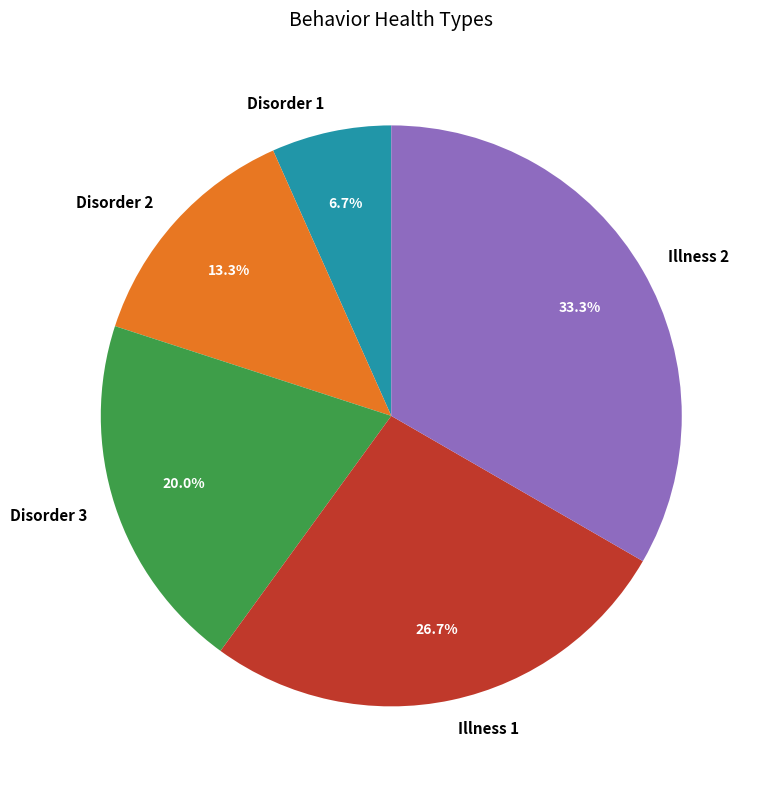

To the nearest percent, what percentage of the pie is Illness 1?

27%